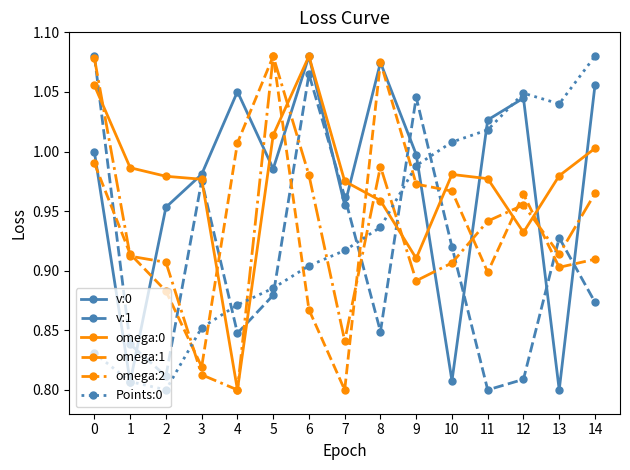

Is it true that v:0 equals 0.5 at 9?

False